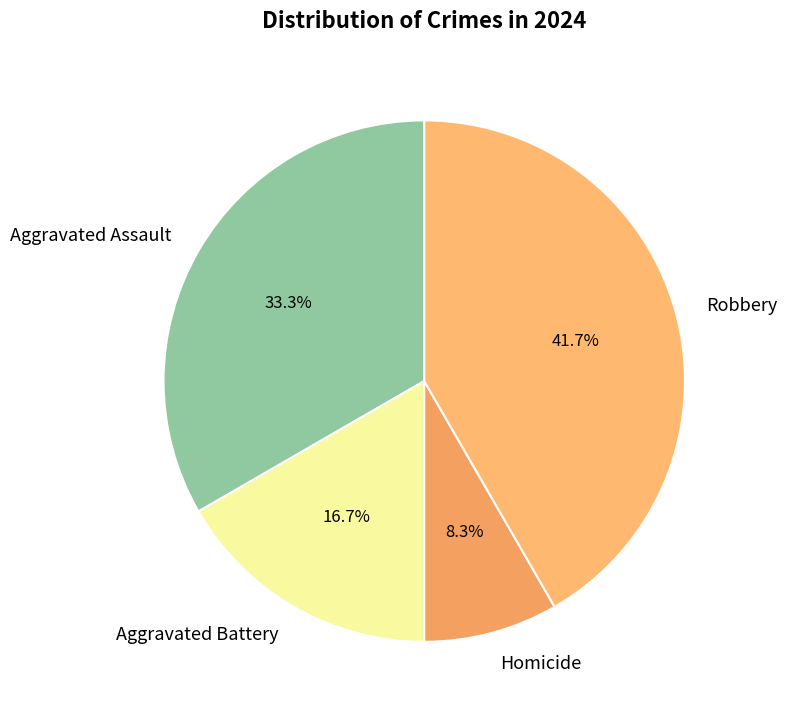

Which has a higher value, Aggravated Assault or Homicide?

Aggravated Assault